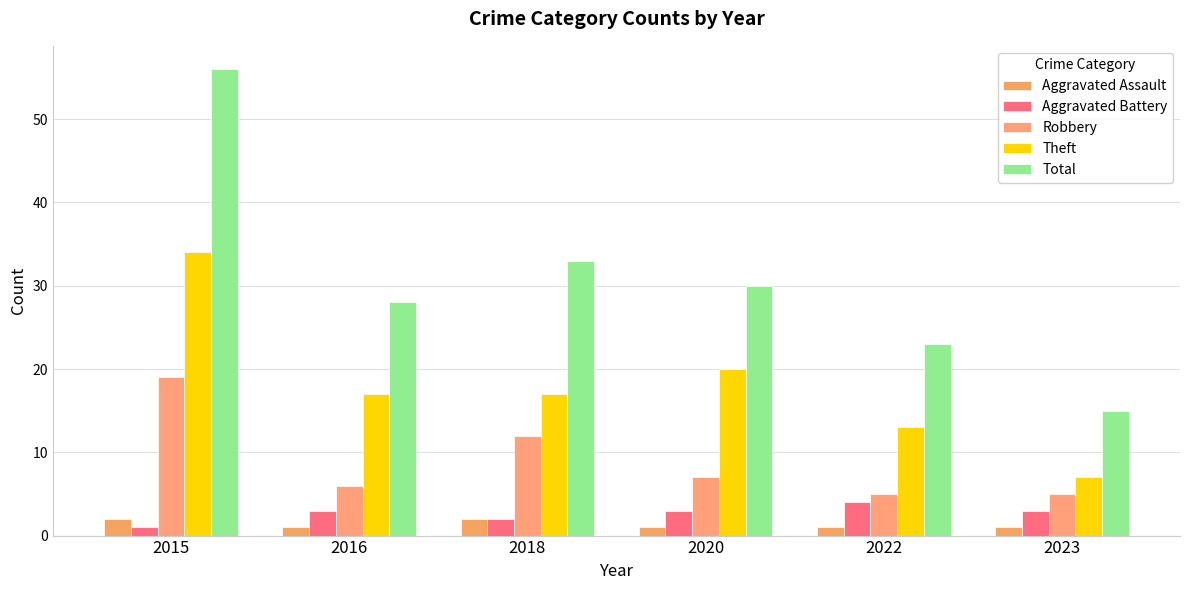

At which label does Aggravated Assault reach its minimum?

2016